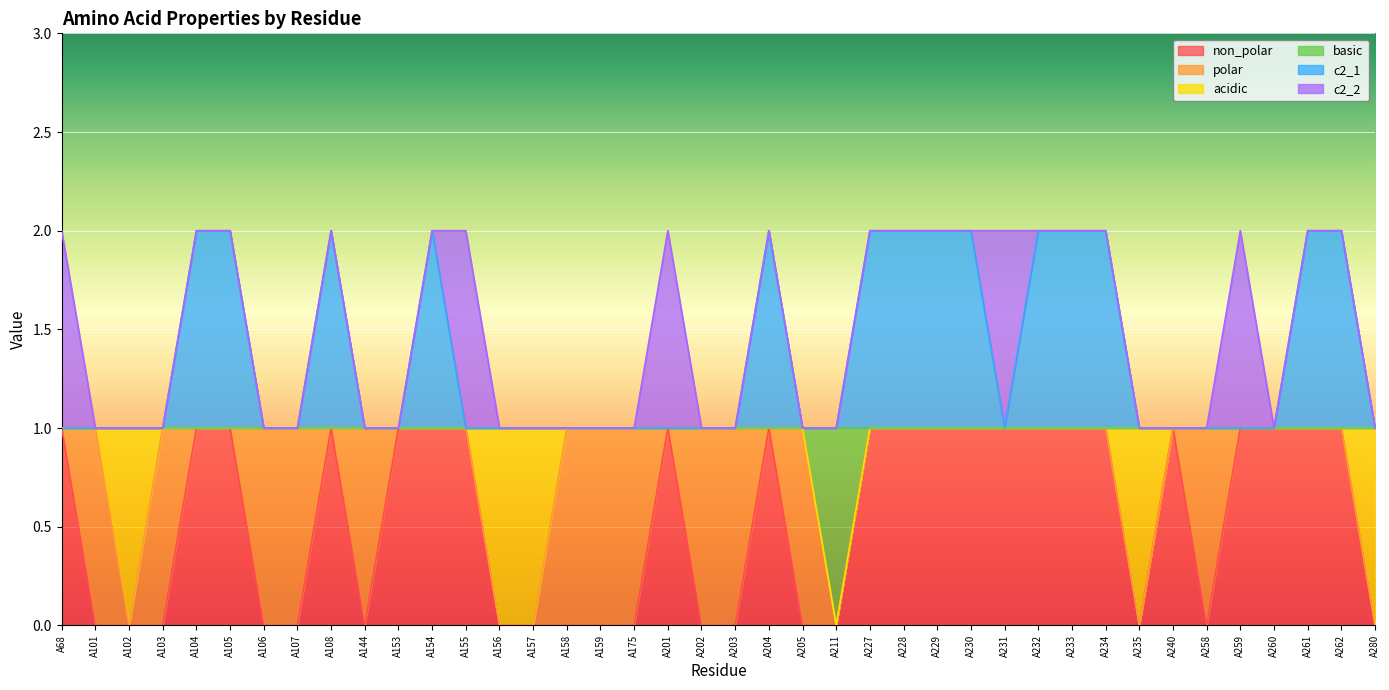

Reading right to left, transcribe all the data shown in this chart.

non_polar: A280=0	A262=1	A261=1	A260=1	A259=1	A258=0	A240=1	A235=0	A234=1	A233=1	A232=1	A231=1	A230=1	A229=1	A228=1	A227=1	A211=0	A205=0	A204=1	A203=0	A202=0	A201=1	A175=0	A159=0	A158=0	A157=0	A156=0	A155=1	A154=1	A153=1	A144=0	A108=1	A107=0	A106=0	A105=1	A104=1	A103=0	A102=0	A101=0	A68=1
basic: A280=1	A262=1	A261=1	A260=1	A259=1	A258=1	A240=1	A235=1	A234=1	A233=1	A232=1	A231=1	A230=1	A229=1	A228=1	A227=1	A211=0	A205=1	A204=1	A203=1	A202=1	A201=1	A175=1	A159=1	A158=1	A157=1	A156=1	A155=1	A154=1	A153=1	A144=1	A108=1	A107=1	A106=1	A105=1	A104=1	A103=1	A102=1	A101=1	A68=1
c2_1: A280=1	A262=2	A261=2	A260=1	A259=1	A258=1	A240=1	A235=1	A234=2	A233=2	A232=2	A231=1	A230=2	A229=2	A228=2	A227=2	A211=1	A205=1	A204=2	A203=1	A202=1	A201=1	A175=1	A159=1	A158=1	A157=1	A156=1	A155=1	A154=2	A153=1	A144=1	A108=2	A107=1	A106=1	A105=2	A104=2	A103=1	A102=1	A101=1	A68=1